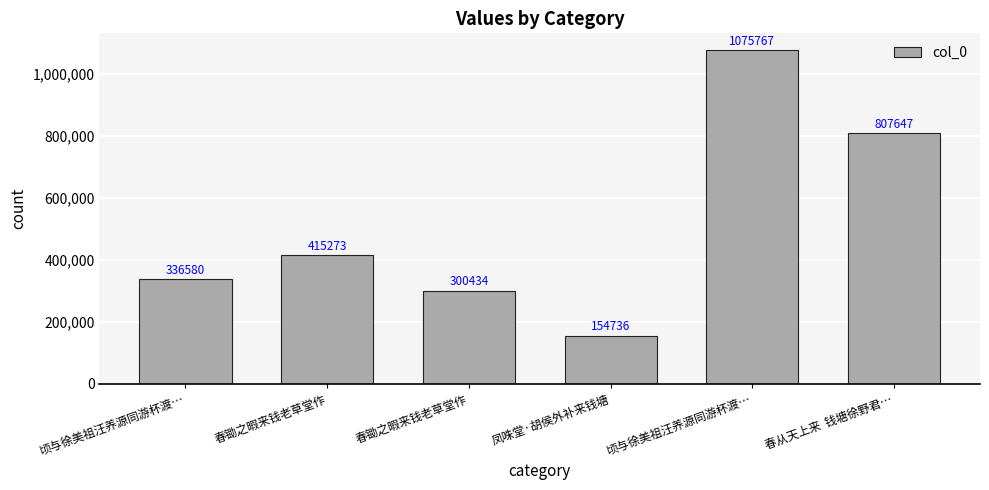

What is the label of the 1st bar from the right?

春从天上来  钱塘徐野君…